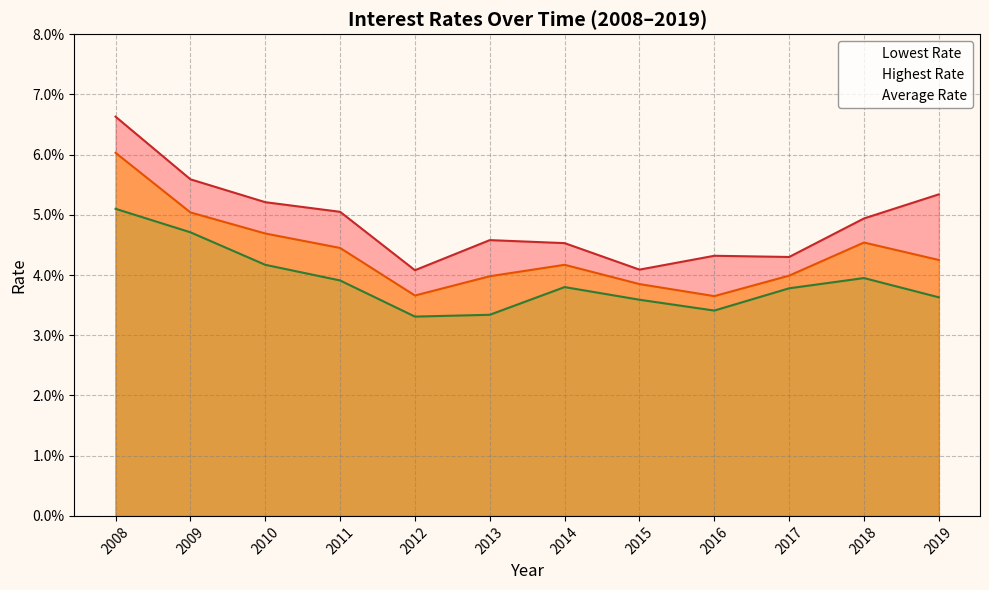

Rank the series at 2012 from lowest to highest value.

Lowest Rate, Average Rate, Highest Rate